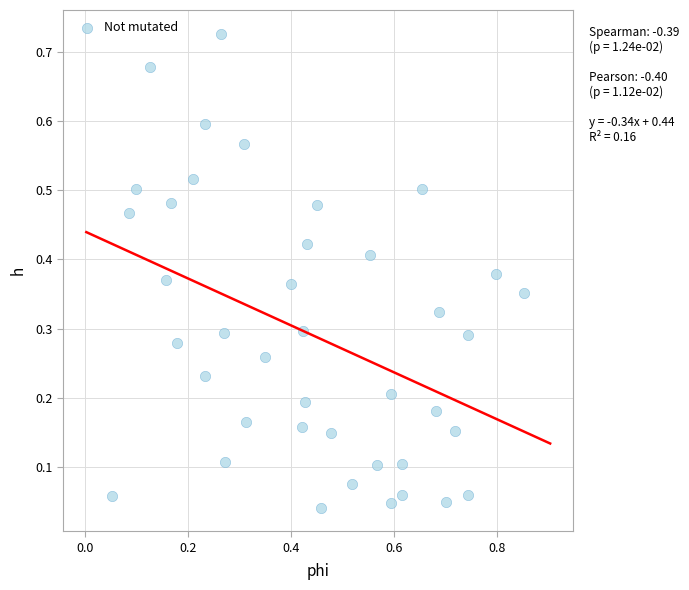

What is the range of X values (max minus min)?

0.8